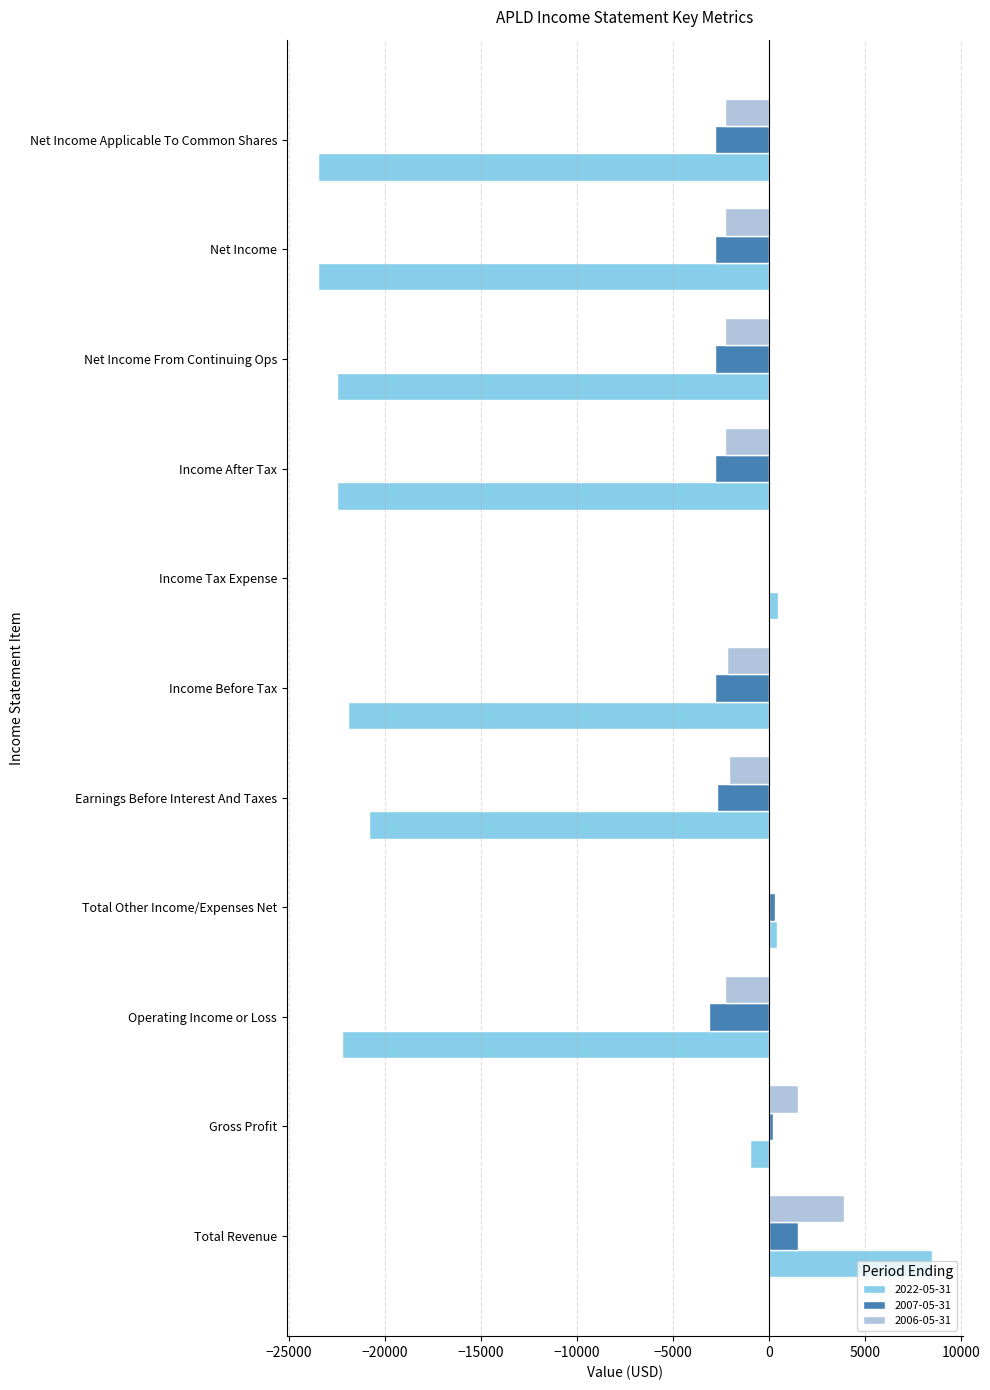

What is the sum of all 2006-05-31 values?

-10400